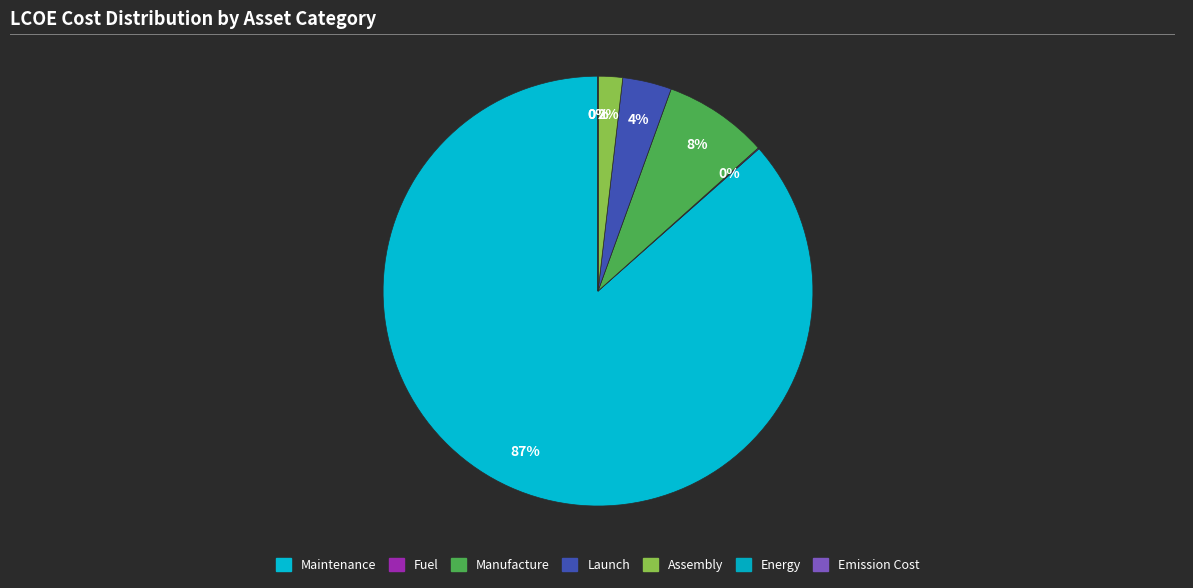

Is the sum of Maintenance and Manufacture greater than half?

Yes